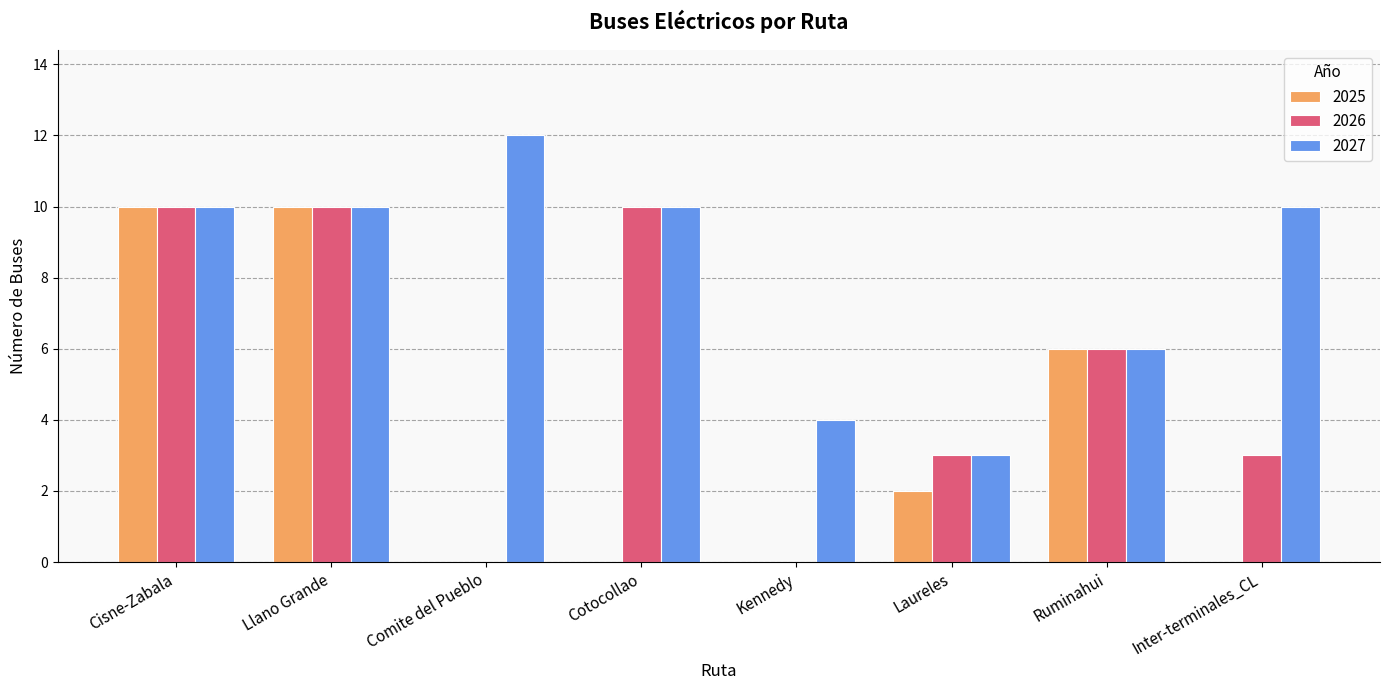

How many distinct data groups are displayed?

3